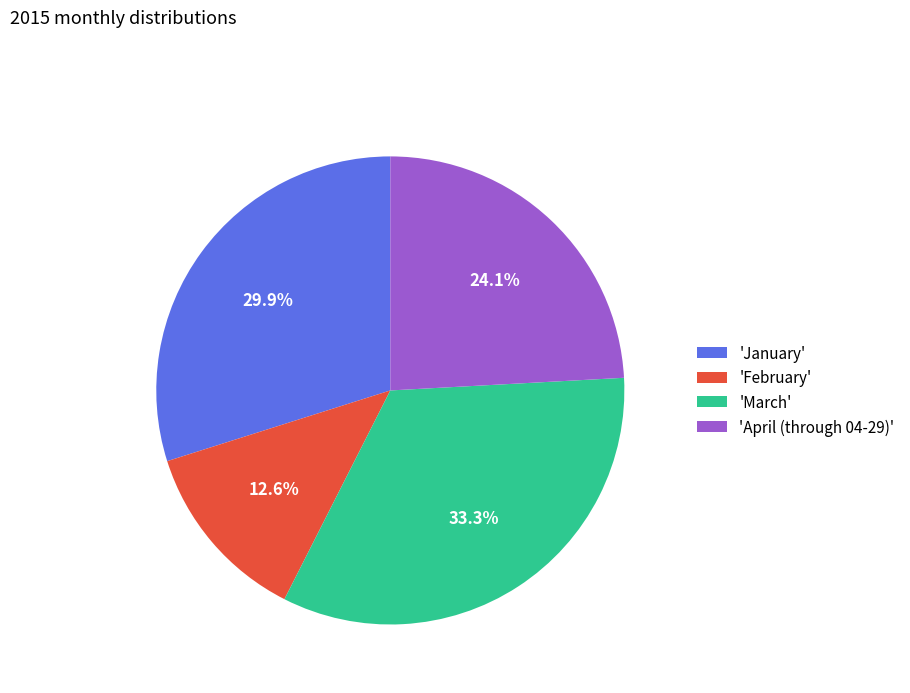

How many slices are in this pie chart?

4